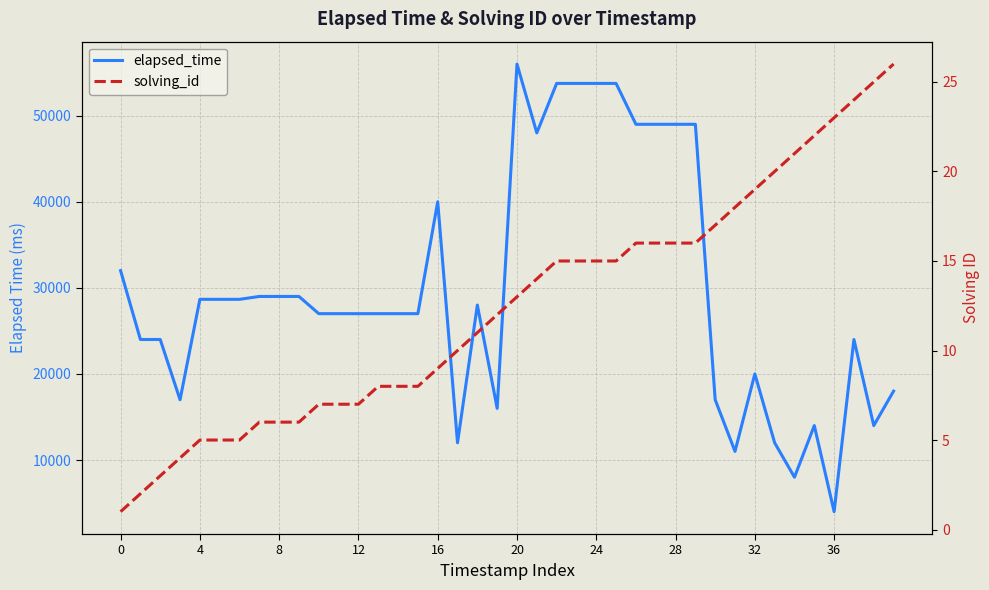

Is it true that elapsed_time equals 27000 at 15?

True